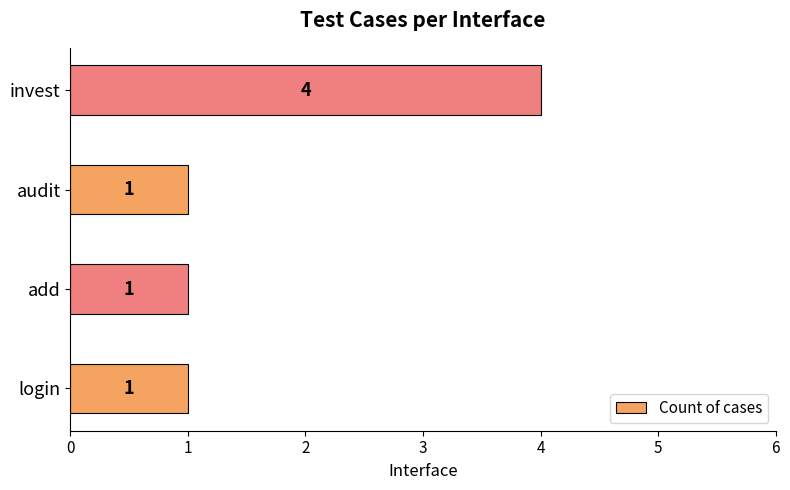

Is it true that the value at audit is 2?

False